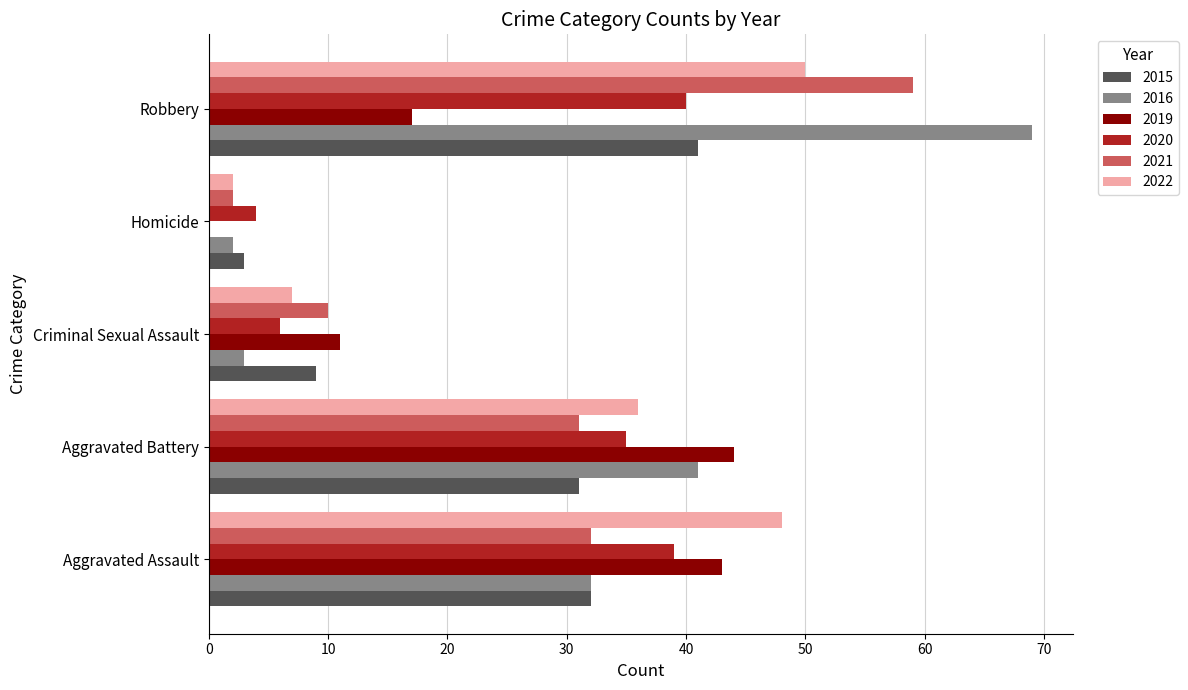

At which label is 2015 closest to 22?

Aggravated Battery